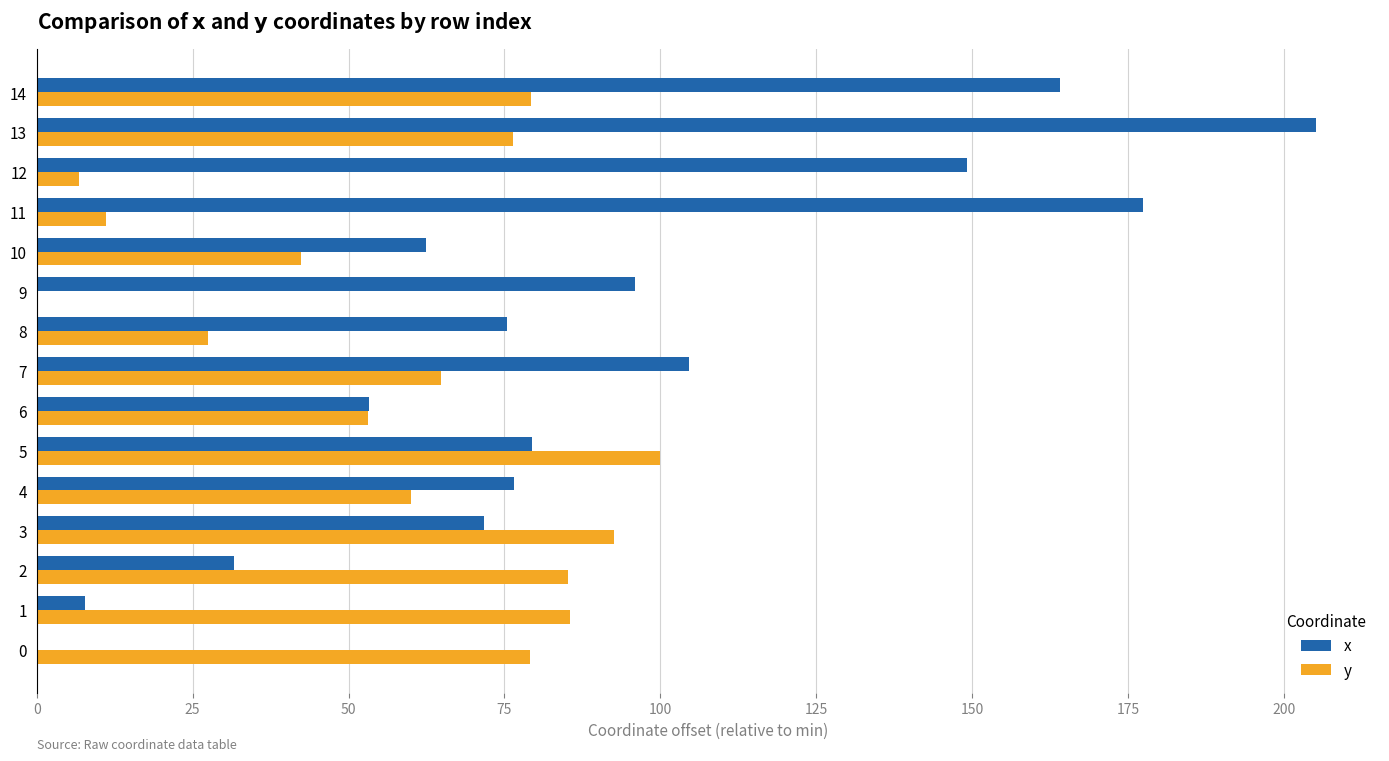

The y series shows 82.2 at 6. True or false?

False